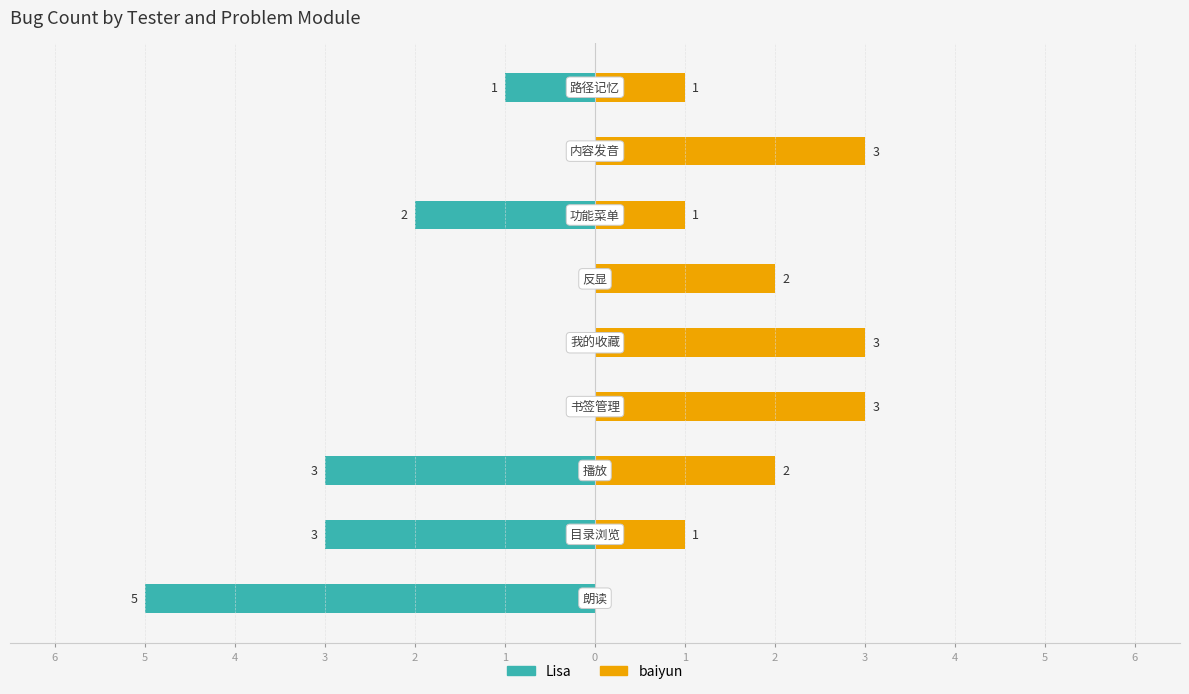

How many values in the Lisa series are below -1?

4